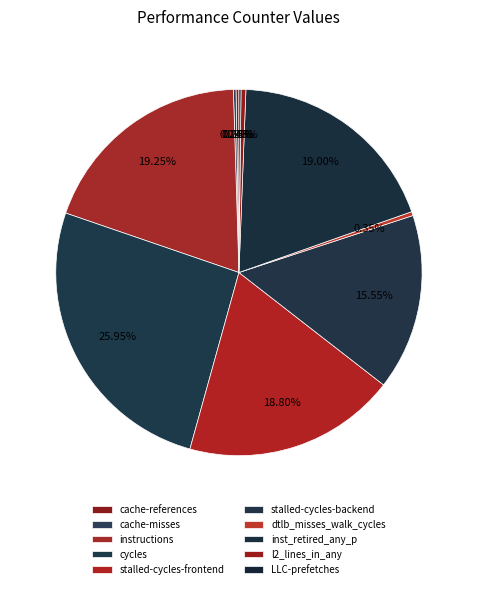

Do cache-references and instructions together represent more than half of the pie?

No